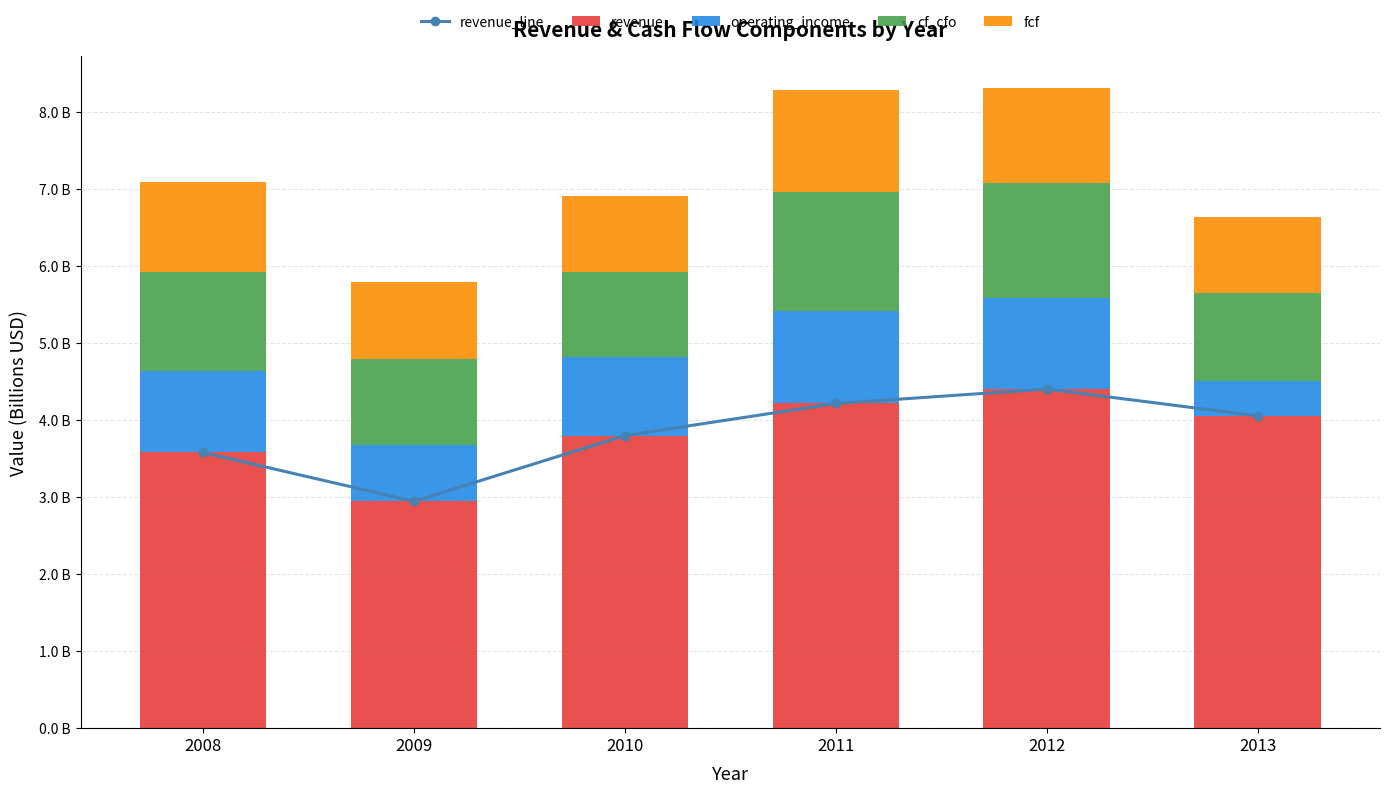

What is the value of the fcf bar at the 5th from the left?

1.2